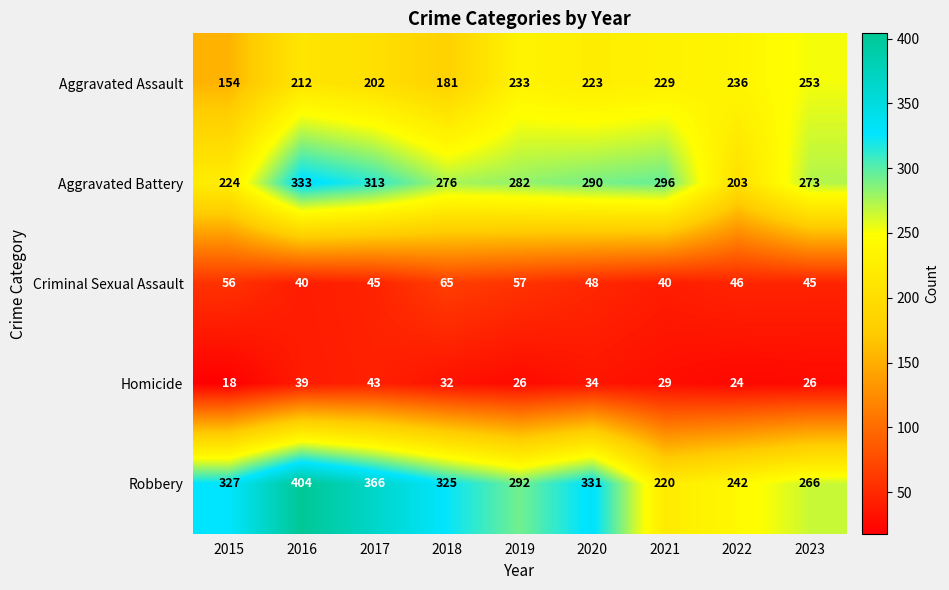

Where does the Criminal Sexual Assault series first go above 46?

2015